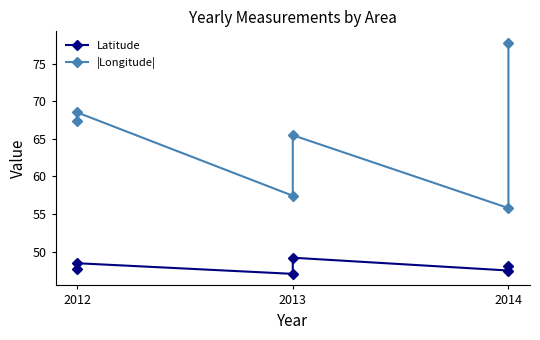

Does the chart have visible grid lines?

No